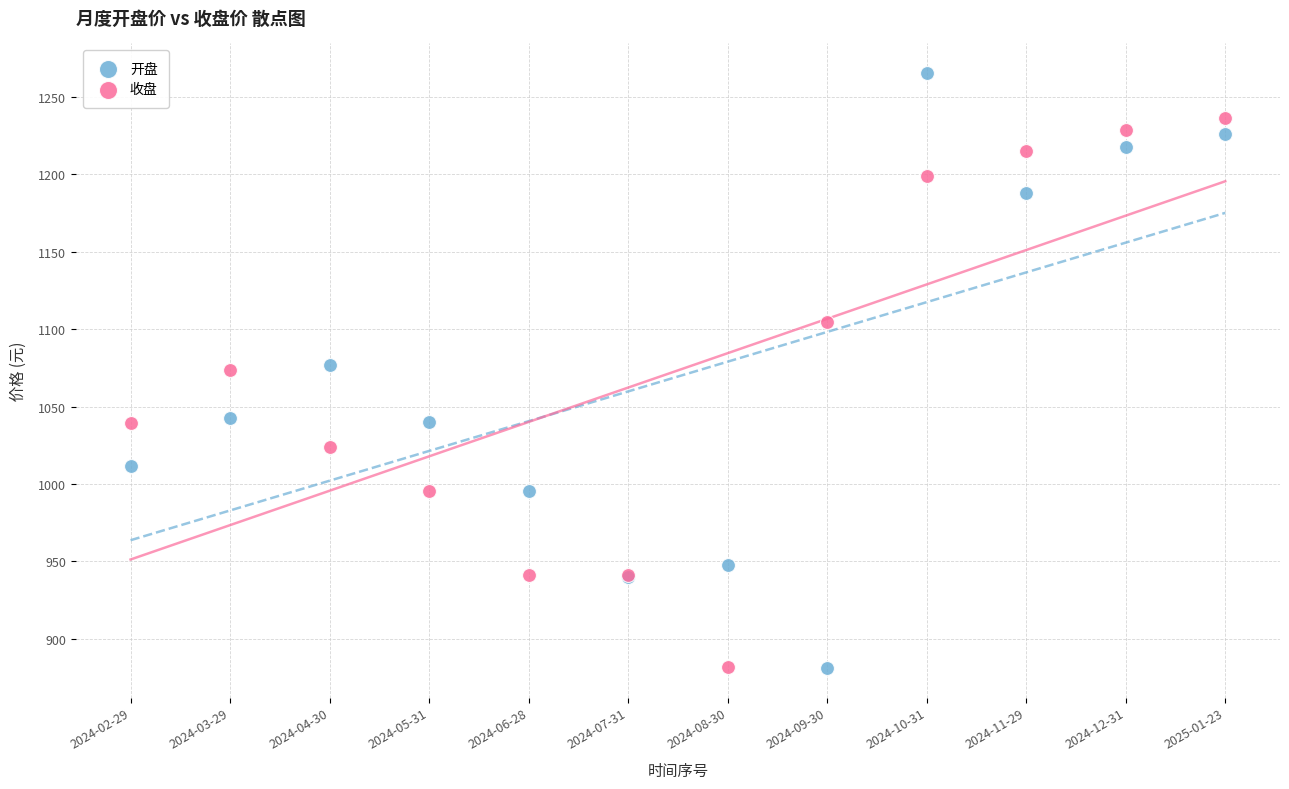

What are all the series names shown in the legend?

开盘, 收盘